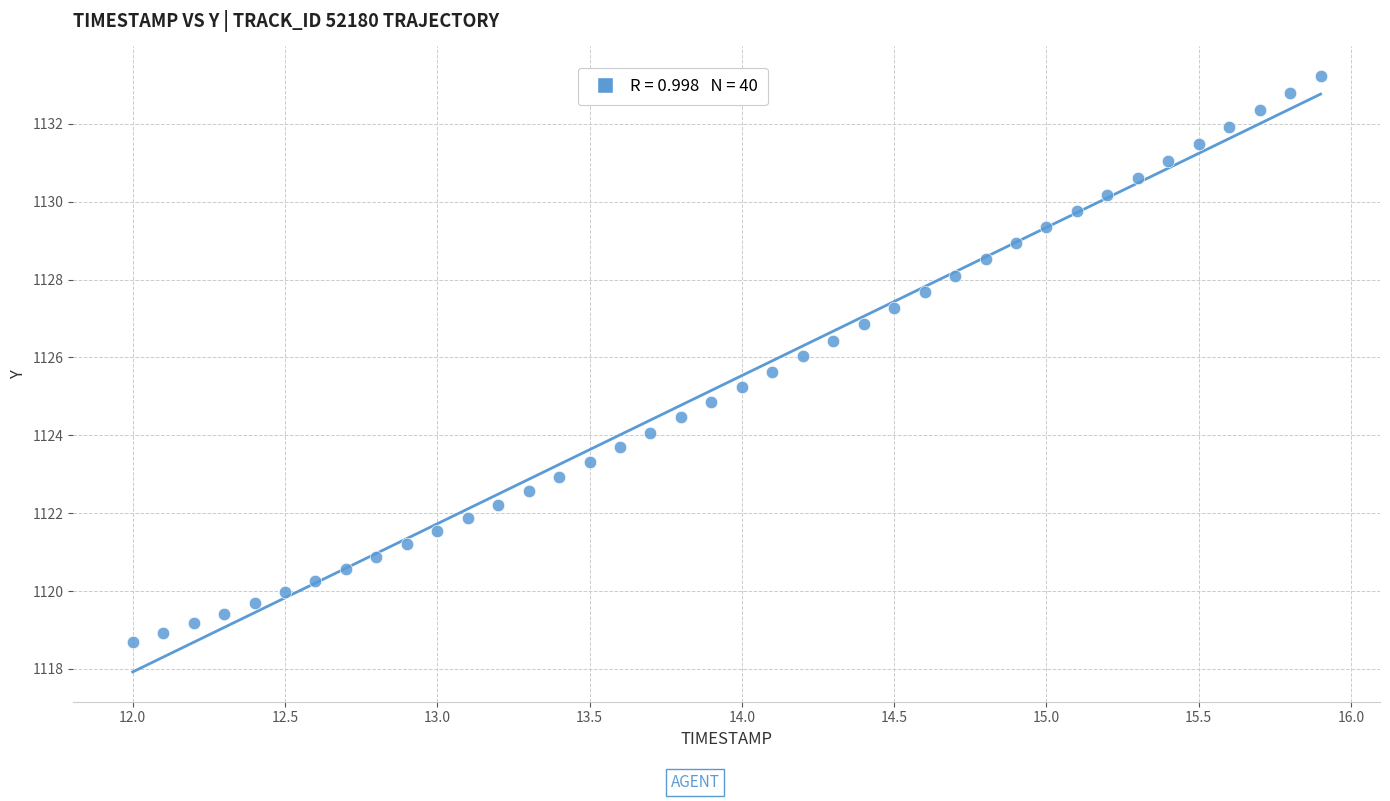

What is the range of X values (max minus min)?

3.9